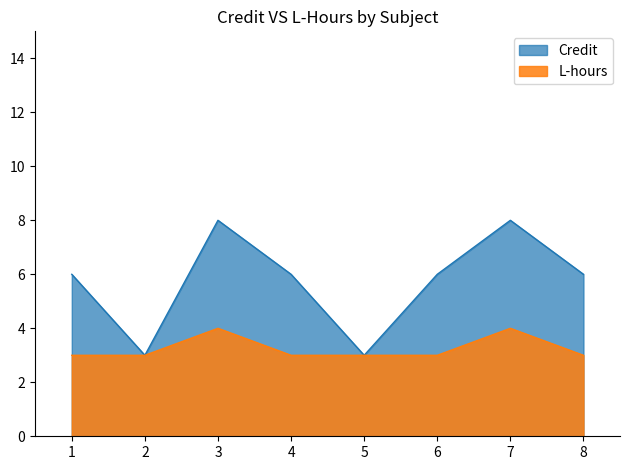

Where is Credit nearest to the value 5?

1